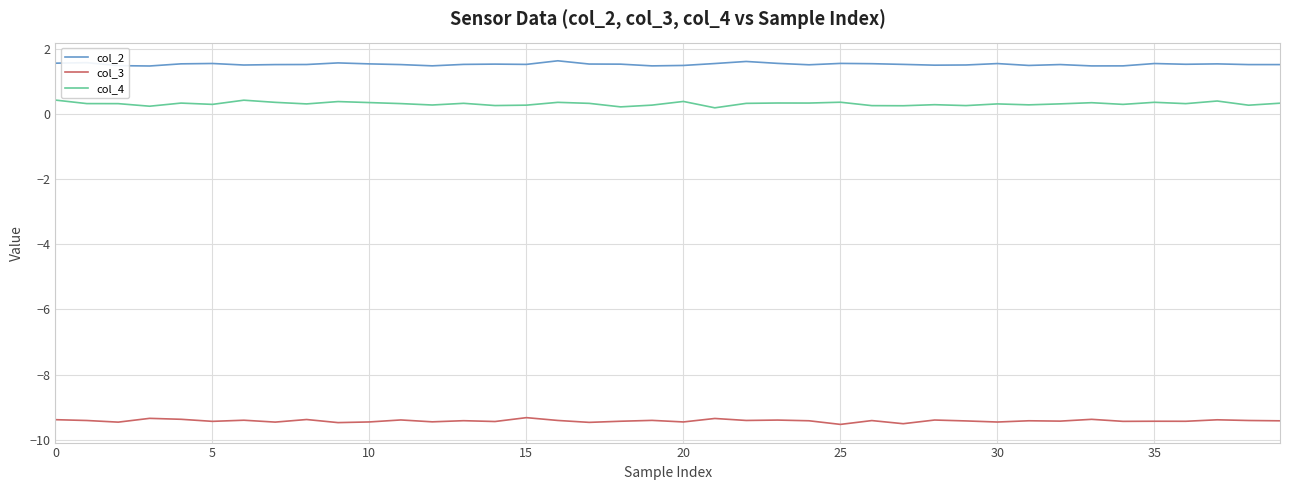

What is the minimum value for col_2?

1.5